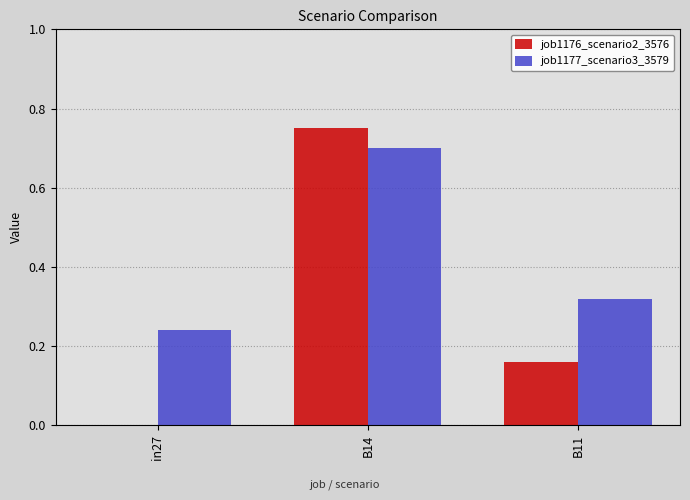

What are all the series names shown in the legend?

job1176_scenario2_3576, job1177_scenario3_3579